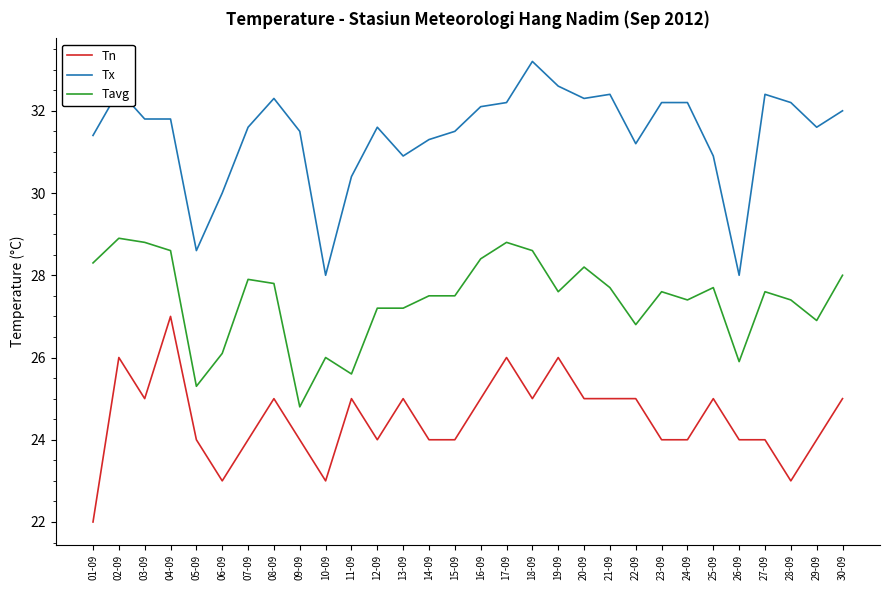

Does the chart display data point markers on the line(s)?

No